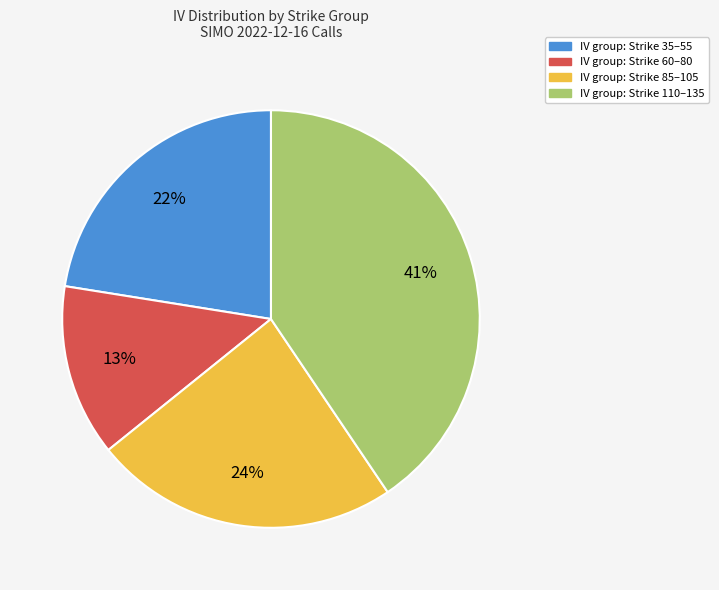

Combined, do IV group: Strike 35–55 and IV group: Strike 60–80 account for over 50%?

No